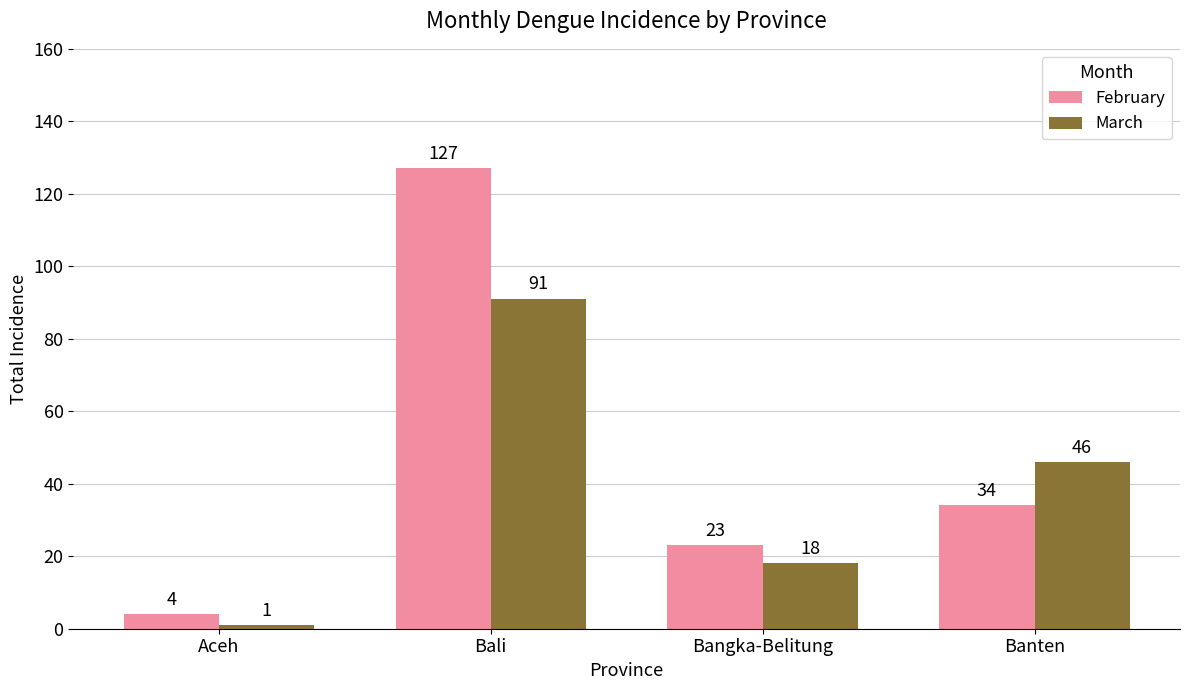

What is the value of the February bar at the 1st from the left?

4